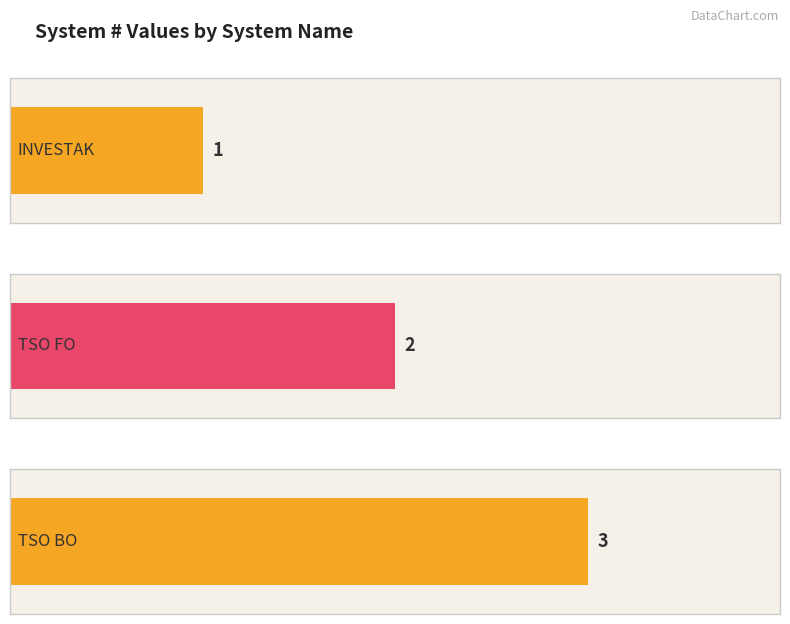

Count the number of categories in the chart.

3